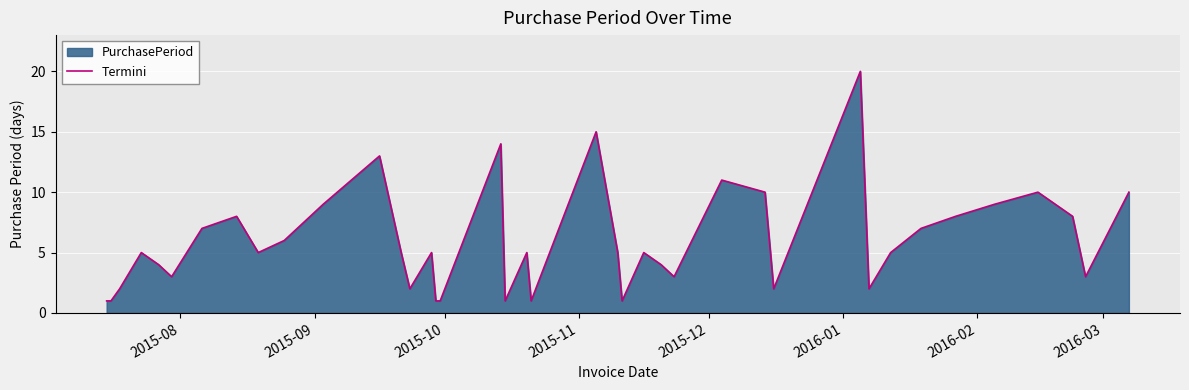

Does the chart display data point markers on the line(s)?

No